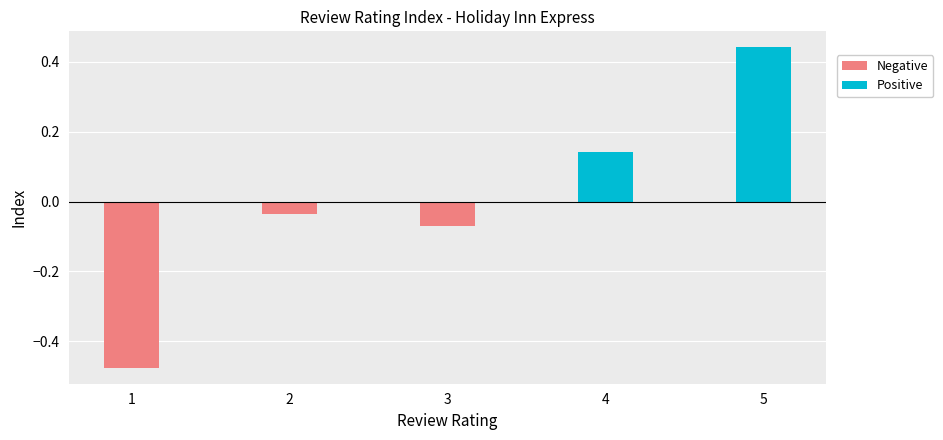

List the series in order of their overall mean, highest first.

Positive, Negative